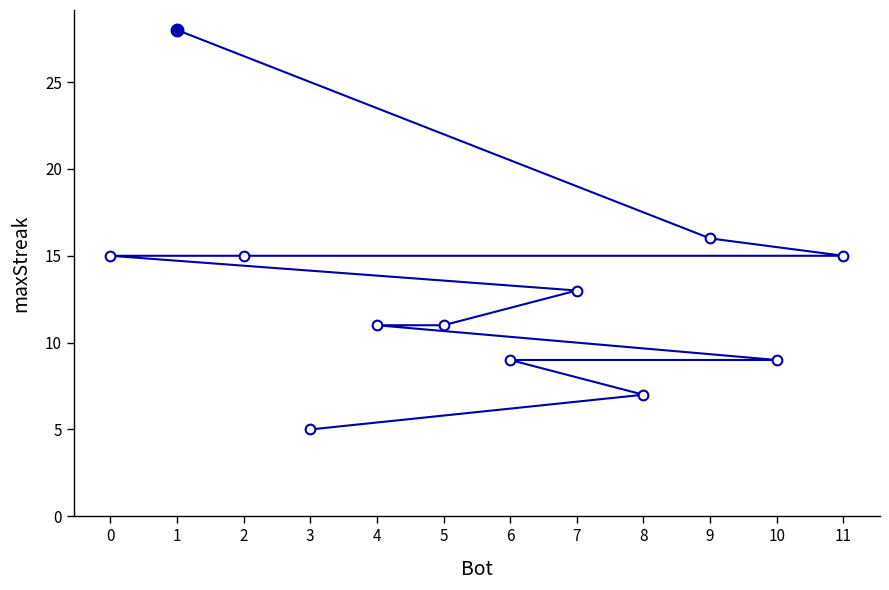

Where is the data nearest to the value 16?

9